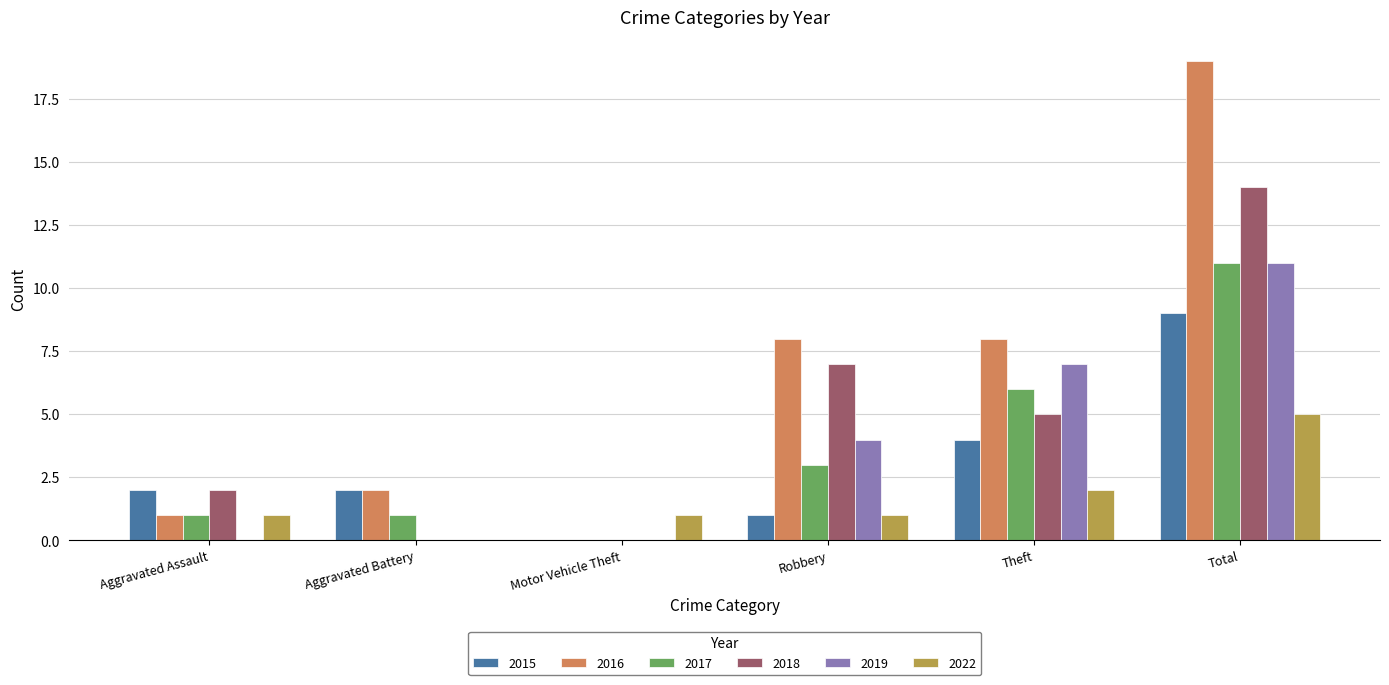

How many values in 2022 are above zero?

5